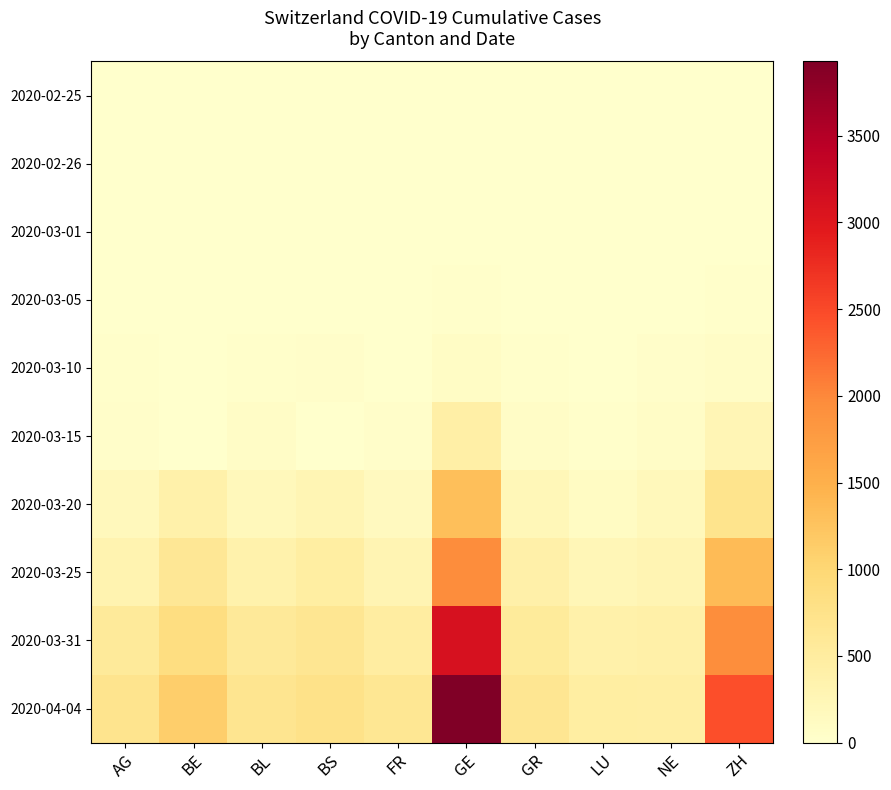

Count the number of categories in the chart.

10